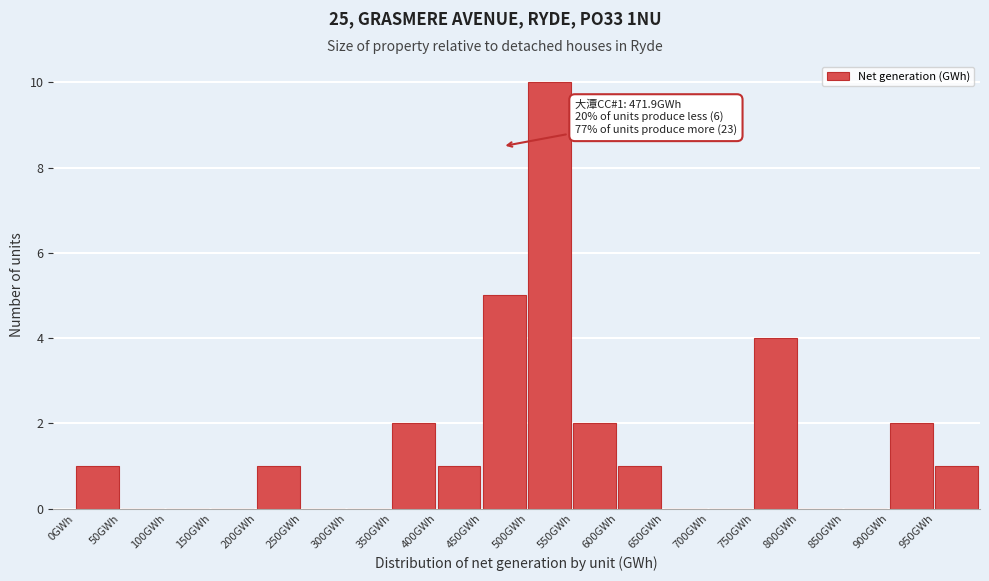

Over which range of the x-axis is the bar tallest?

500 to 550